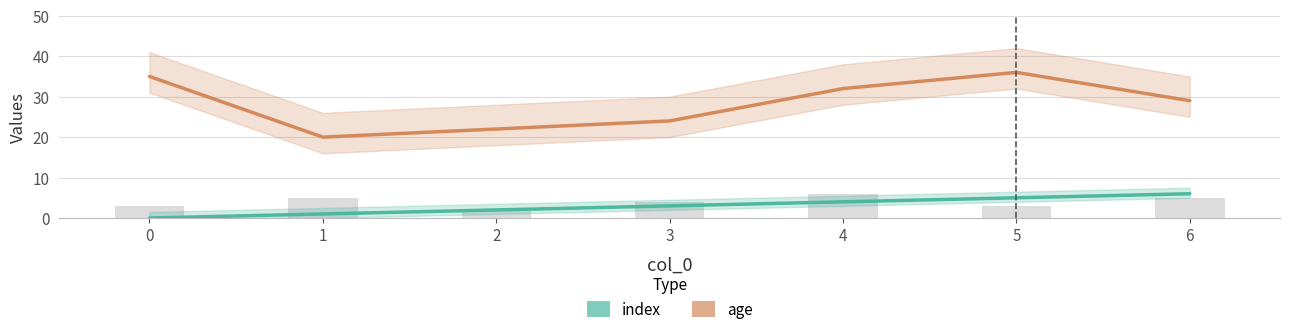

What is the maximum value shown in the chart?

36